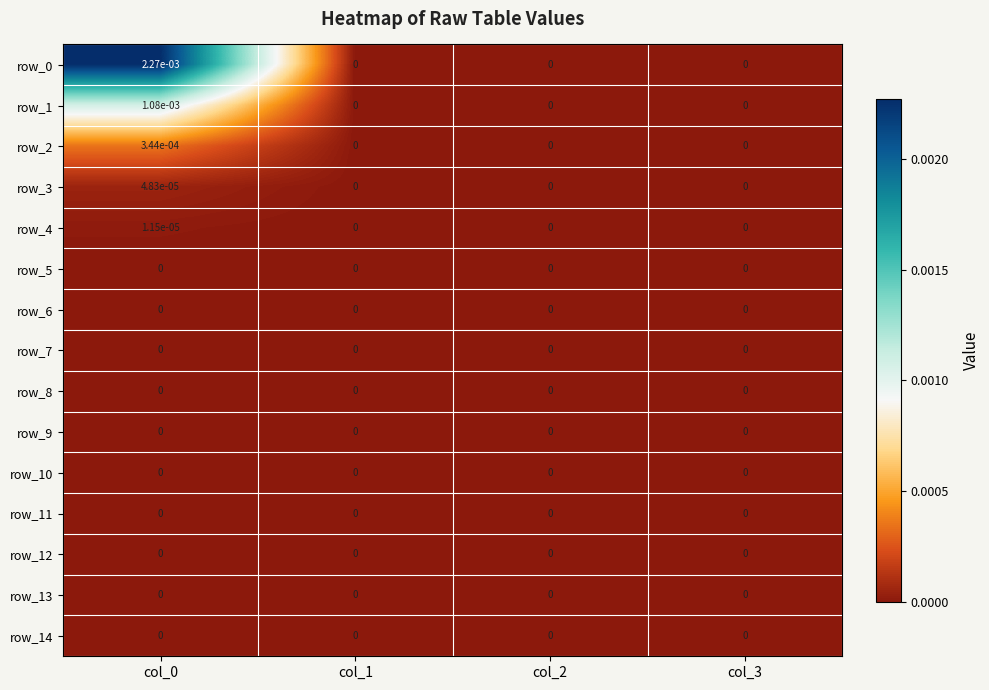

The row_7 series shows 0.0 at col_1. True or false?

True